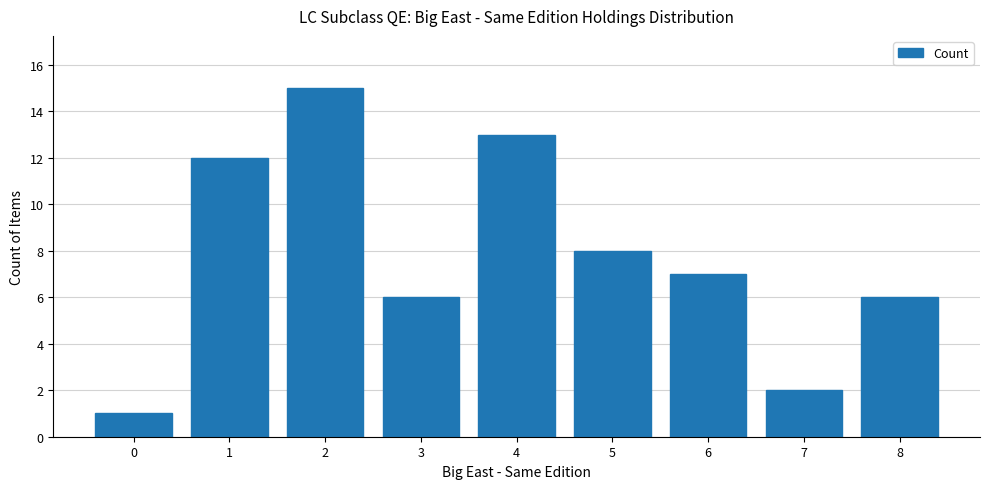

What is the value of the 4th bar from the left?

6